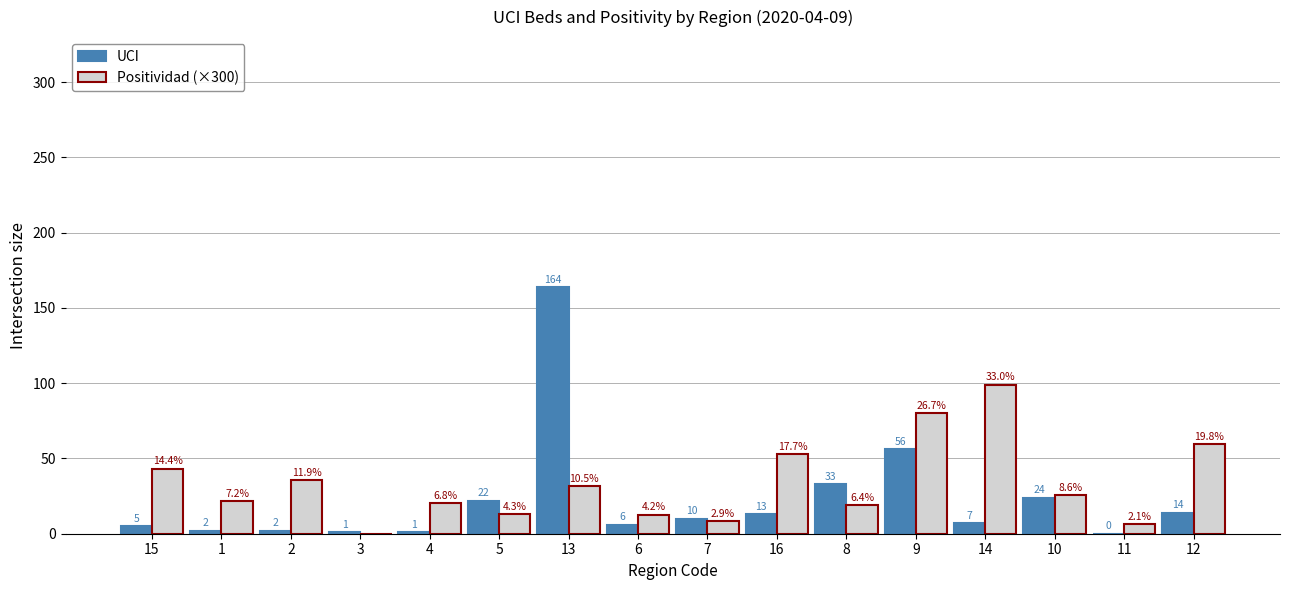

What is the maximum value for Positividad (×300)?

99.0